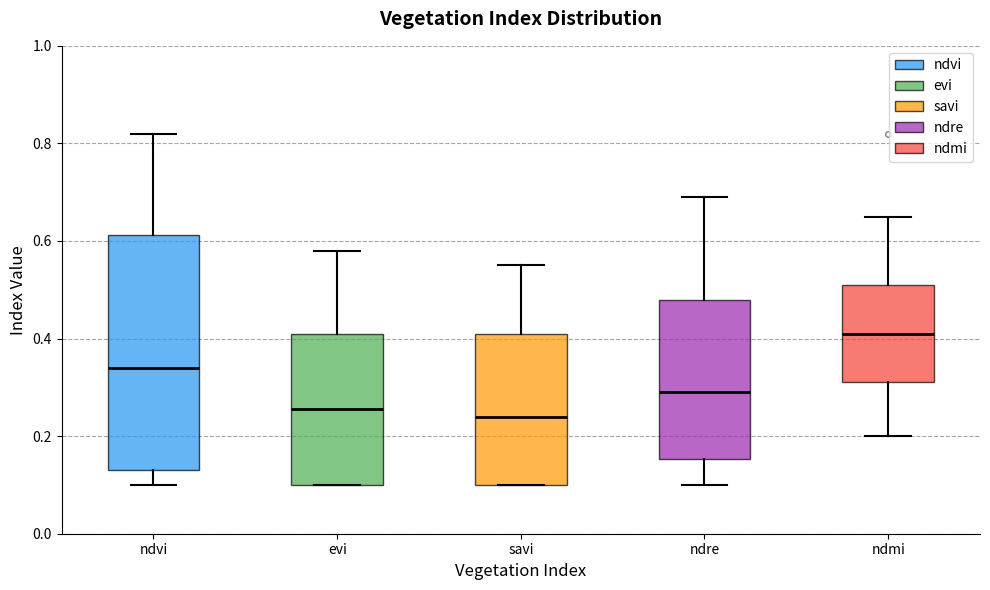

Which box has the highest median line?

ndmi